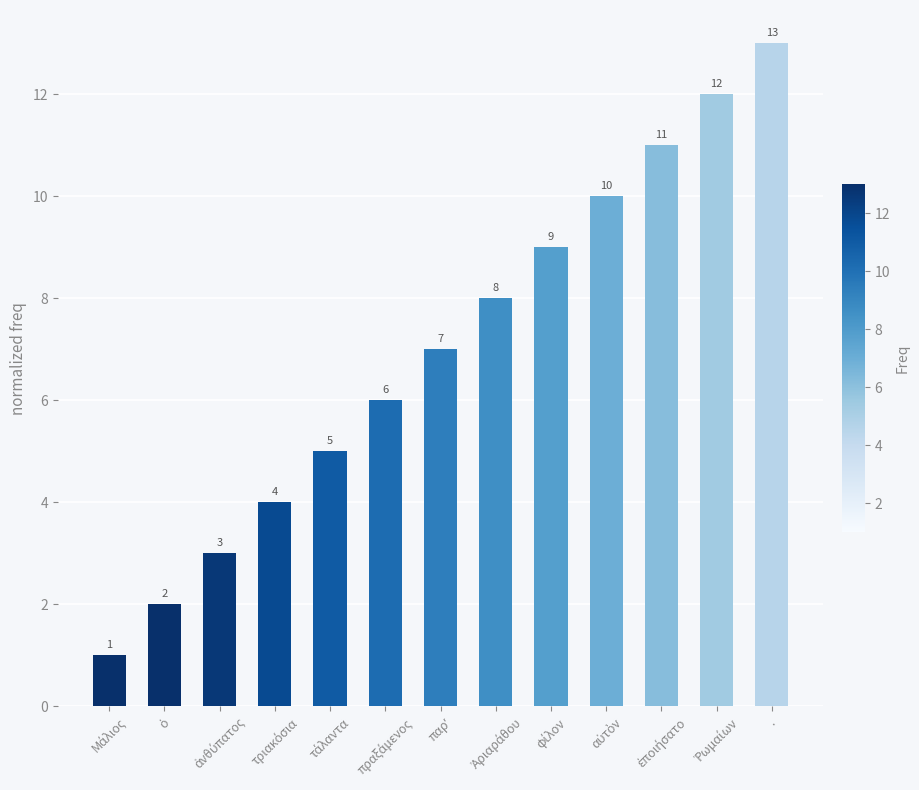

What is the sum of all values?

91